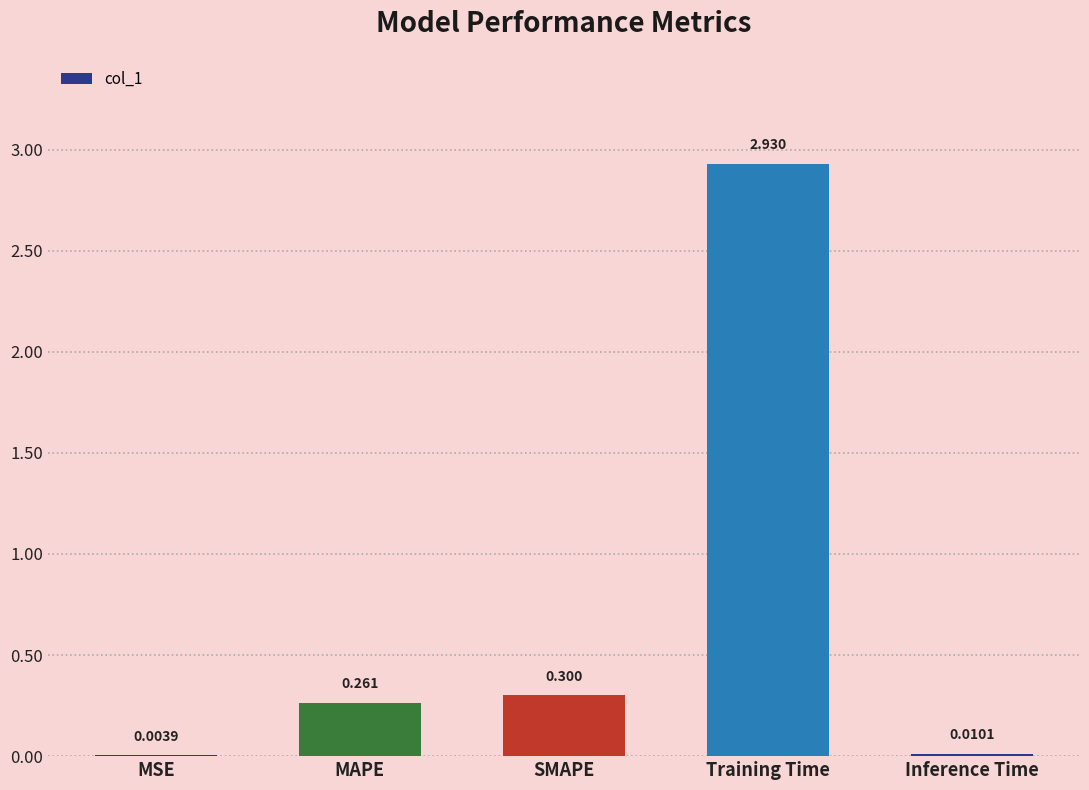

Which label corresponds to the largest value in the chart?

Training Time